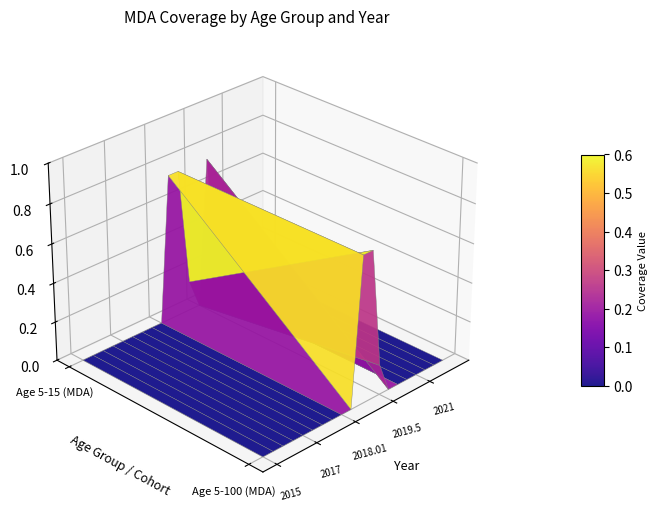

Is it true that 5-100 equals 0.4 at 2018?

False